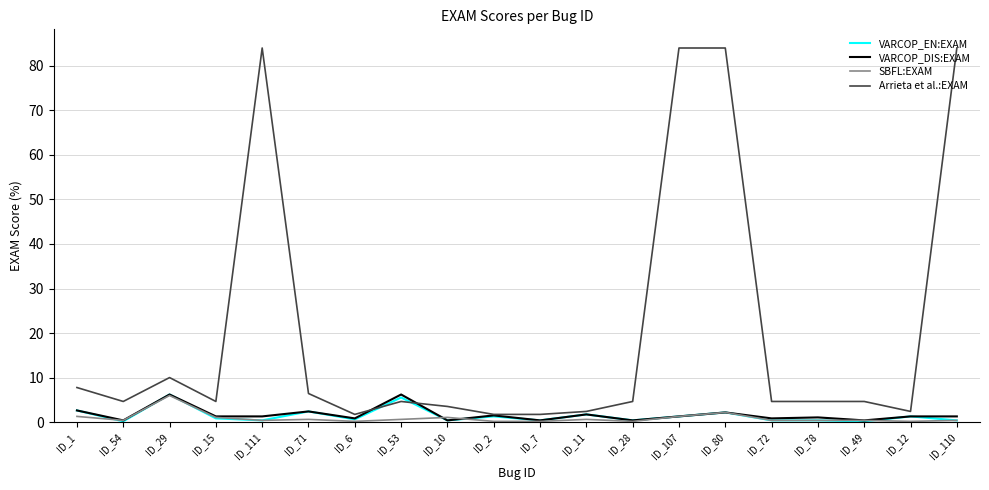

Between ID_11 and ID_110, which series saw the biggest shift?

Arrieta et al.:EXAM